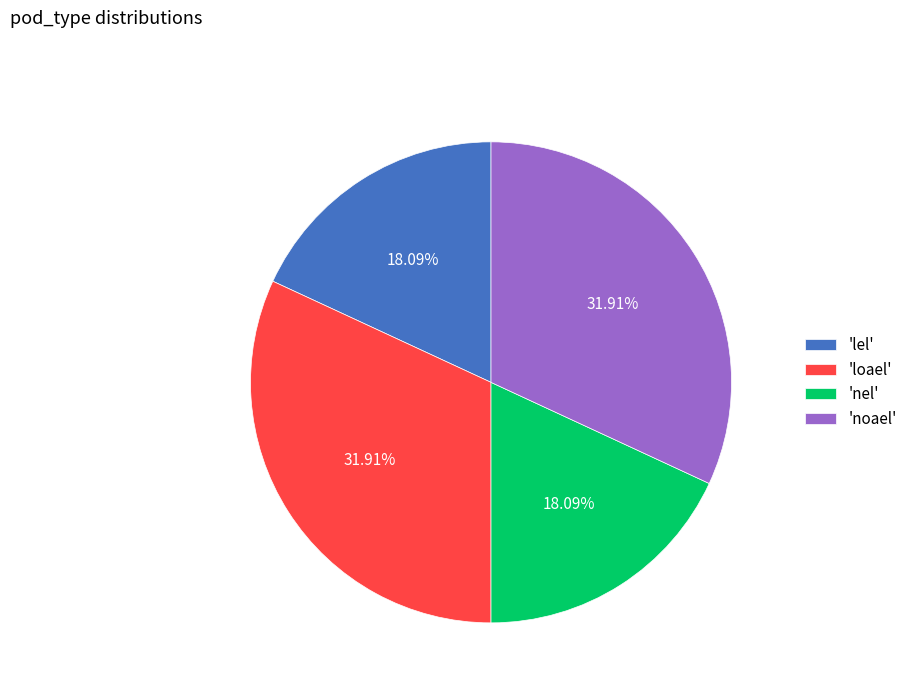

Approximately how many times larger is the value at 'lel' compared to 'noael'?

0.6